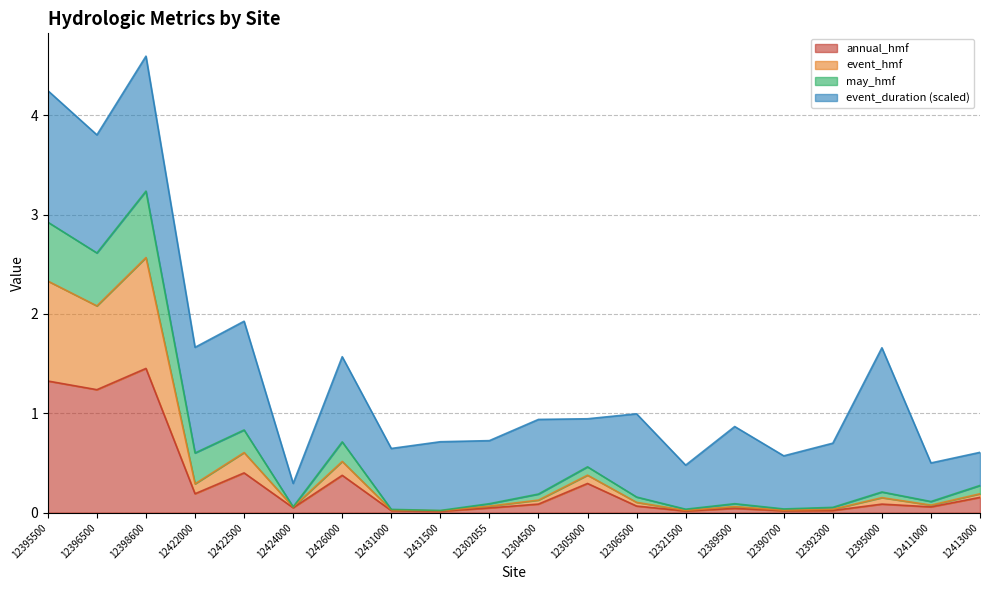

The value of annual_hmf at 12395000 is 0.2. True or false?

False